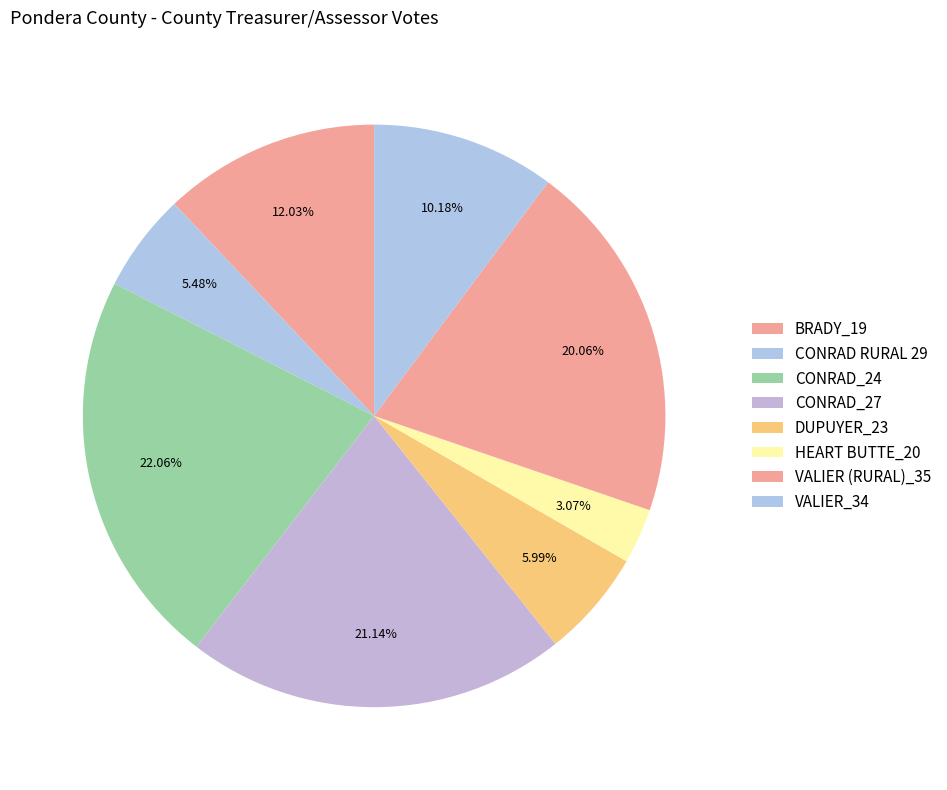

How many slices are in this pie chart?

8